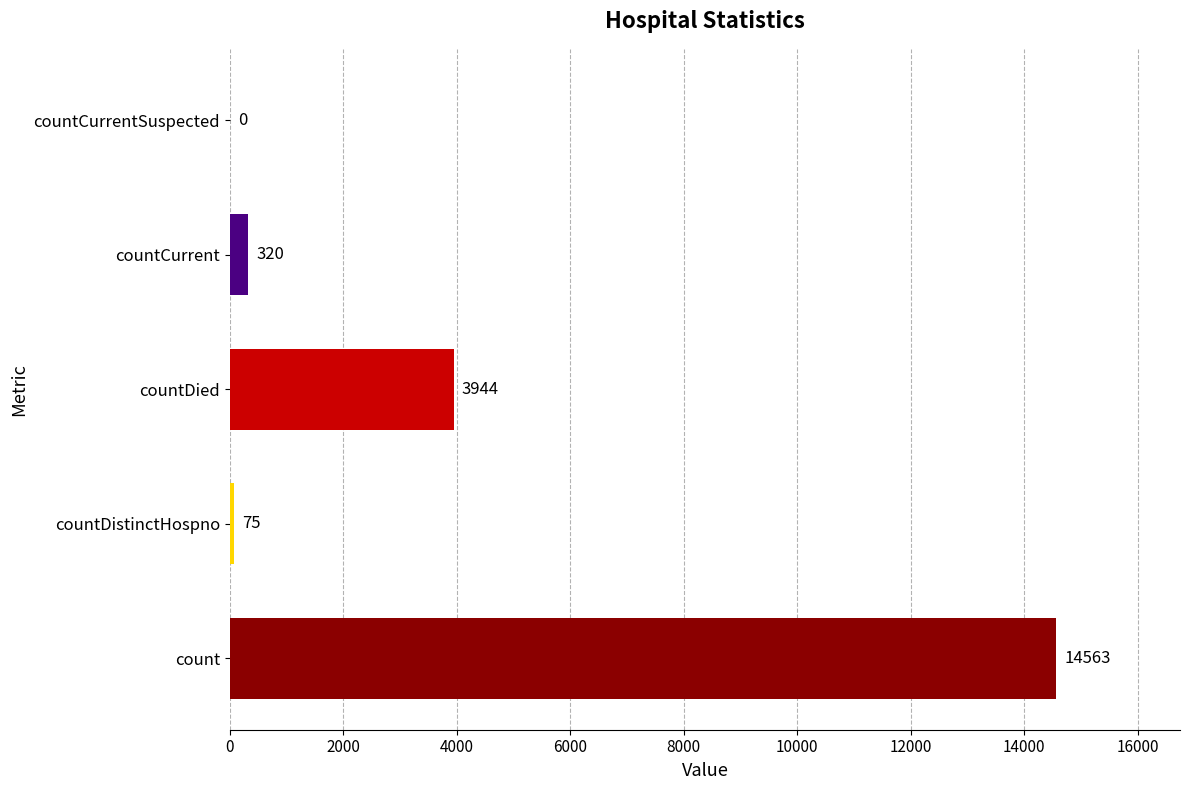

Count the number of categories in the chart.

5